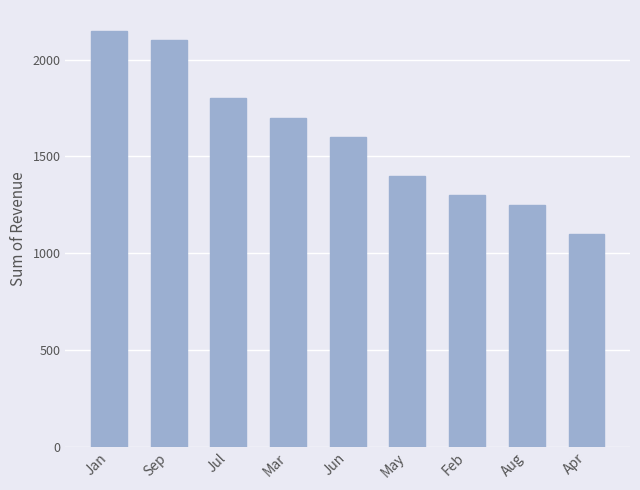

Which has a higher value, Aug or Jan?

Jan